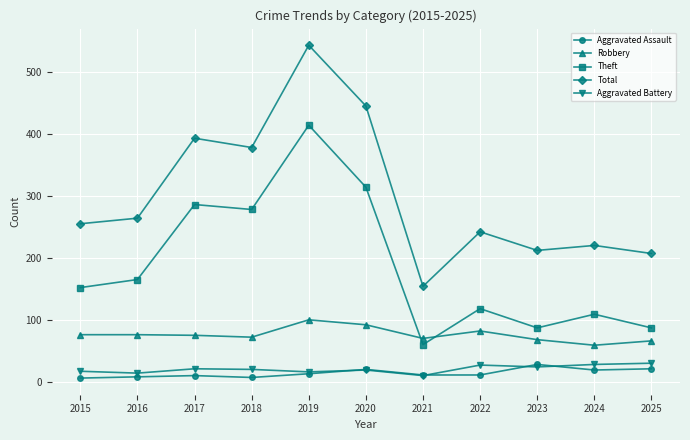

Does the chart display data point markers on the line(s)?

Yes